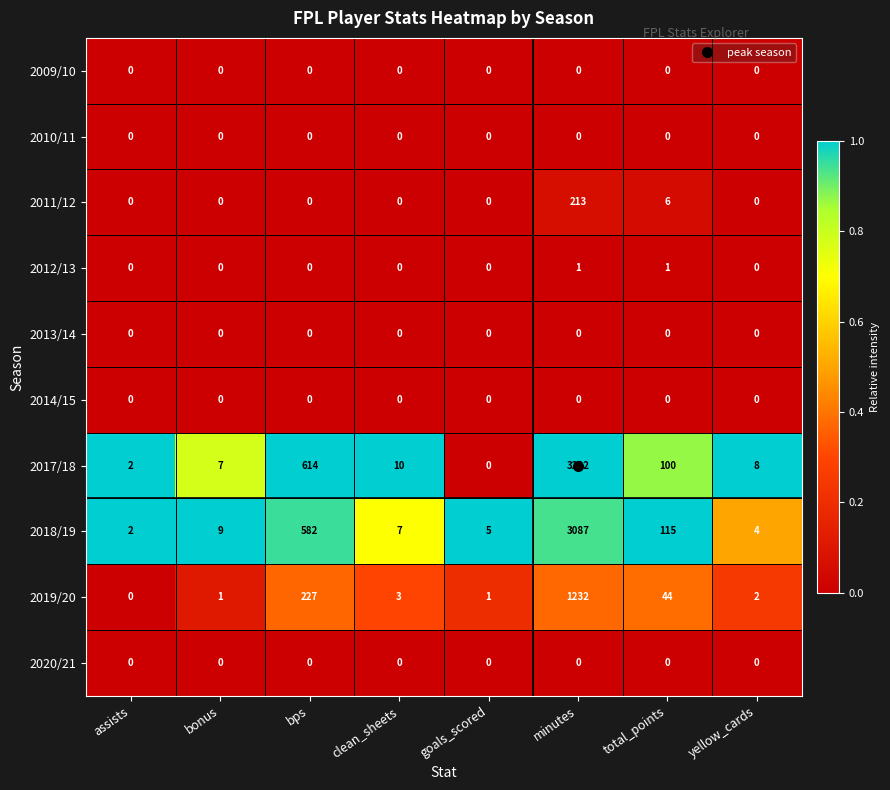

Which series changed the most between bps and goals_scored?

2017/18